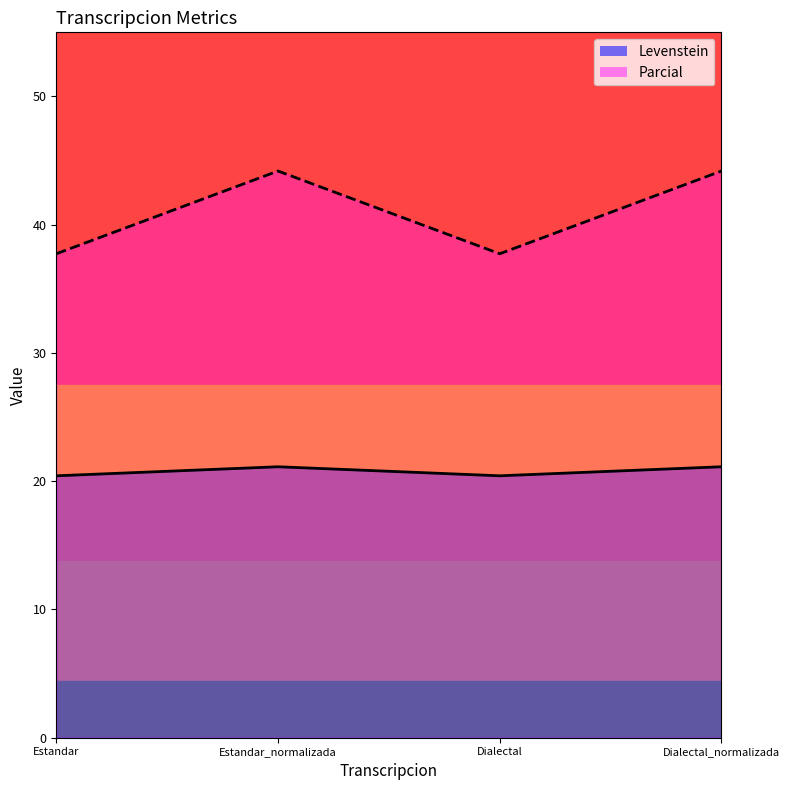

What is the maximum value shown in the chart?

44.2